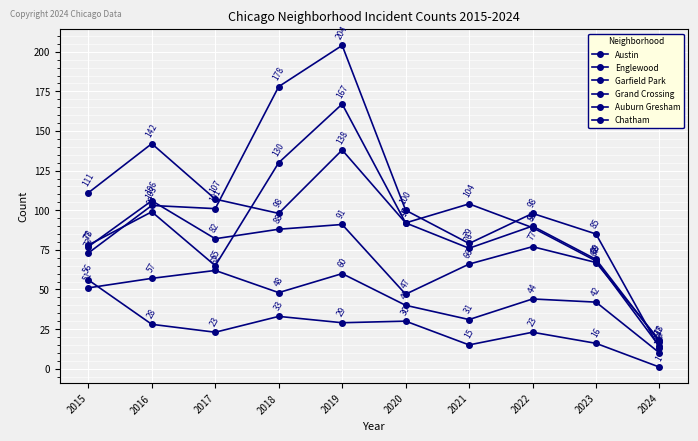

At which label is Grand Crossing closest to 62?

2021